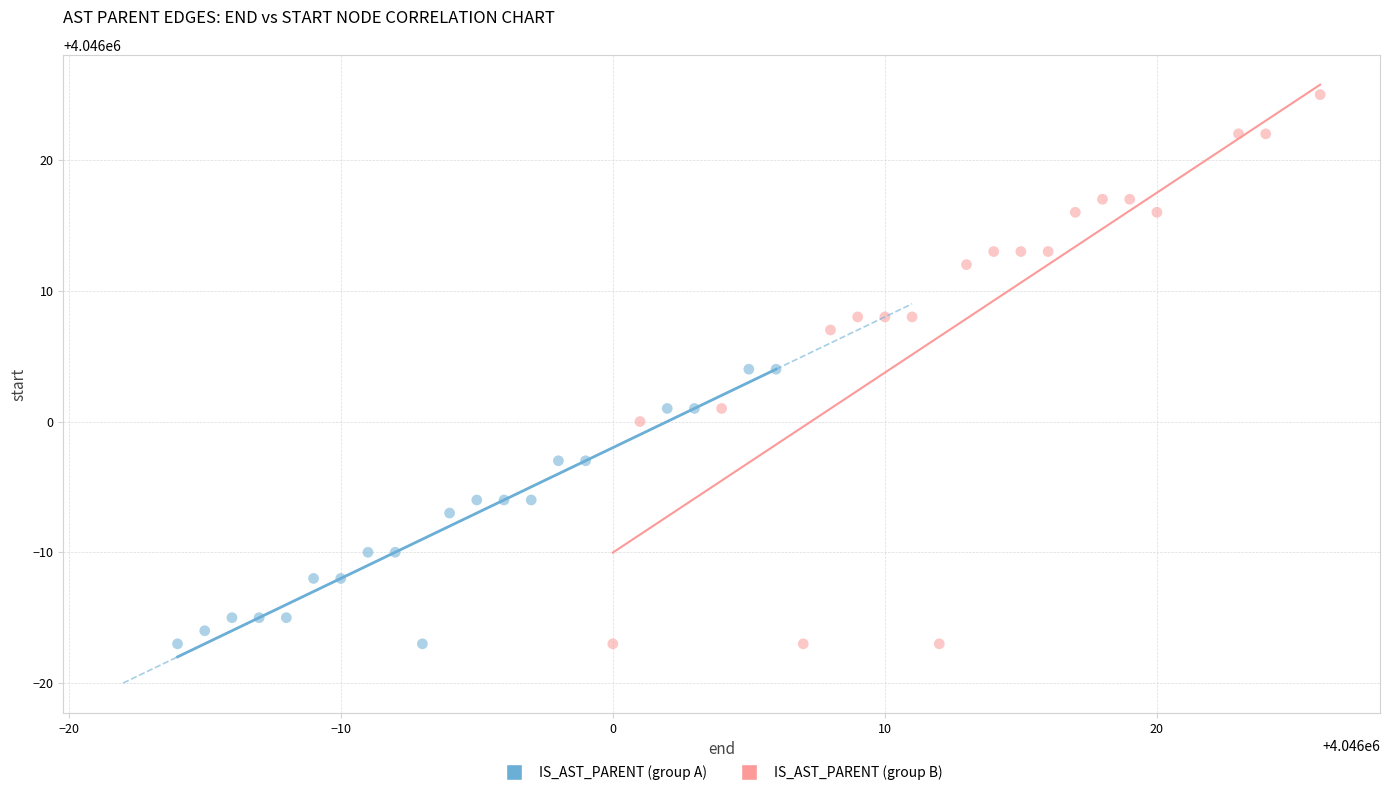

Which series has the widest spread of Y values?

IS_AST_PARENT (group B)